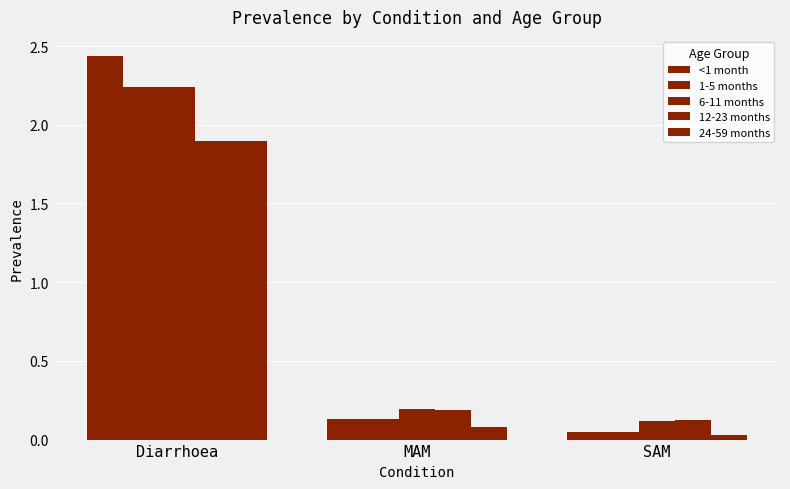

What is the label of the 1st bar from the left?

Diarrhoea